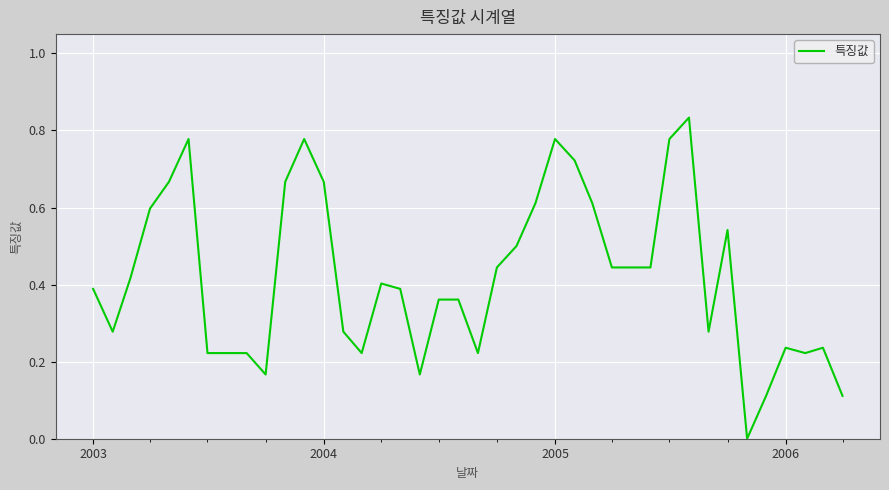

How many lines are shown in the chart?

1